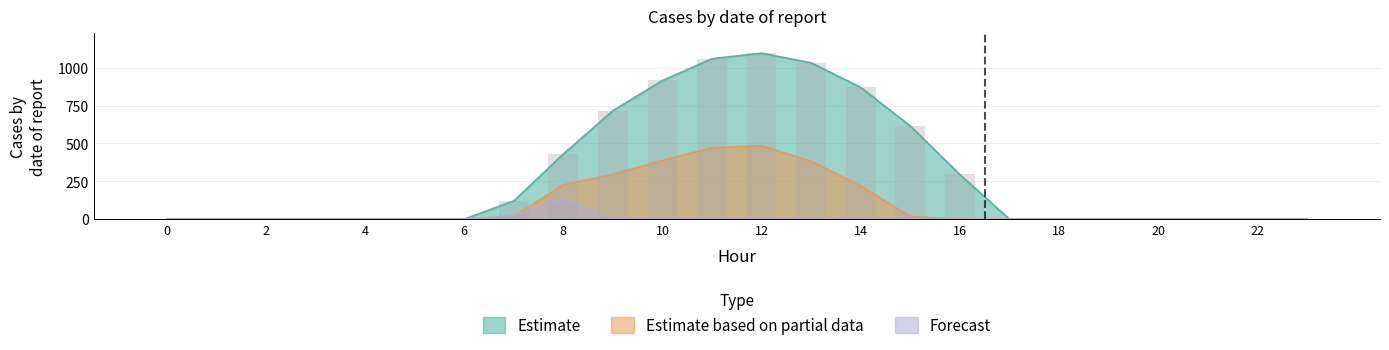

Which category has the highest value across all series?

12